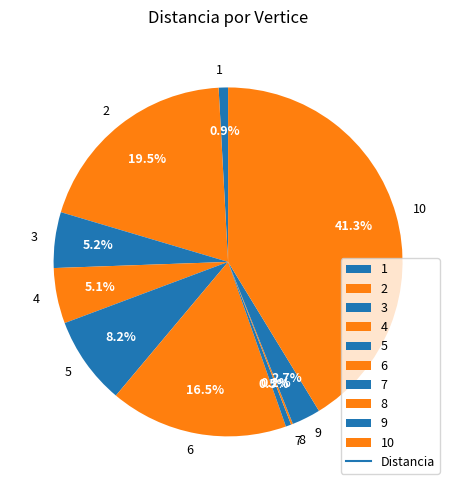

Between 10 and 7, which is larger?

10